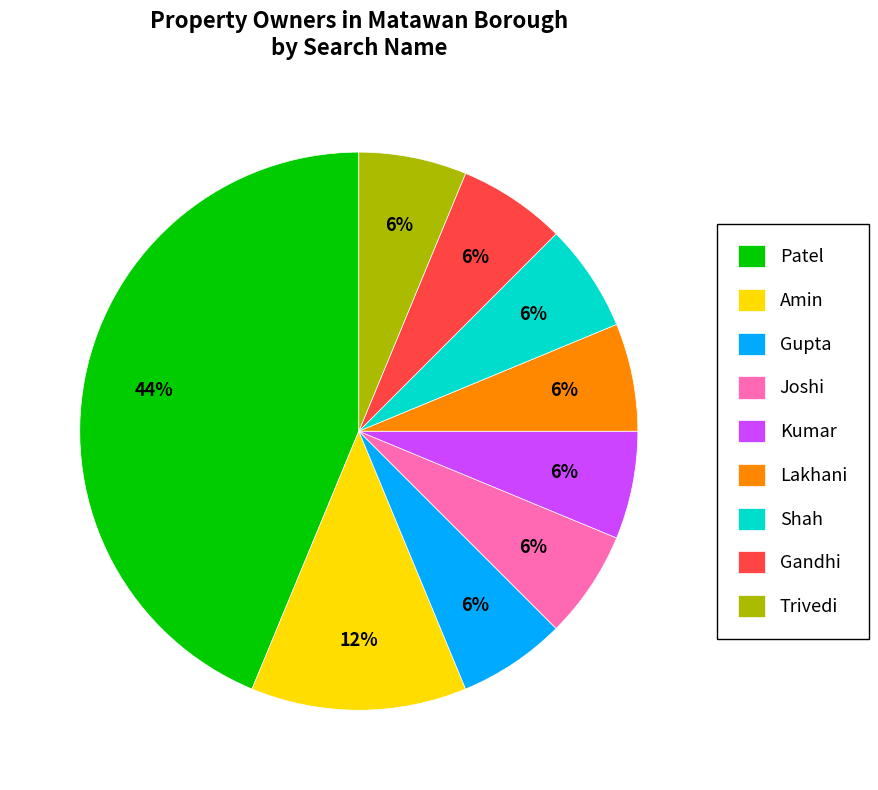

Combined, do Shah and Trivedi account for over 50%?

No